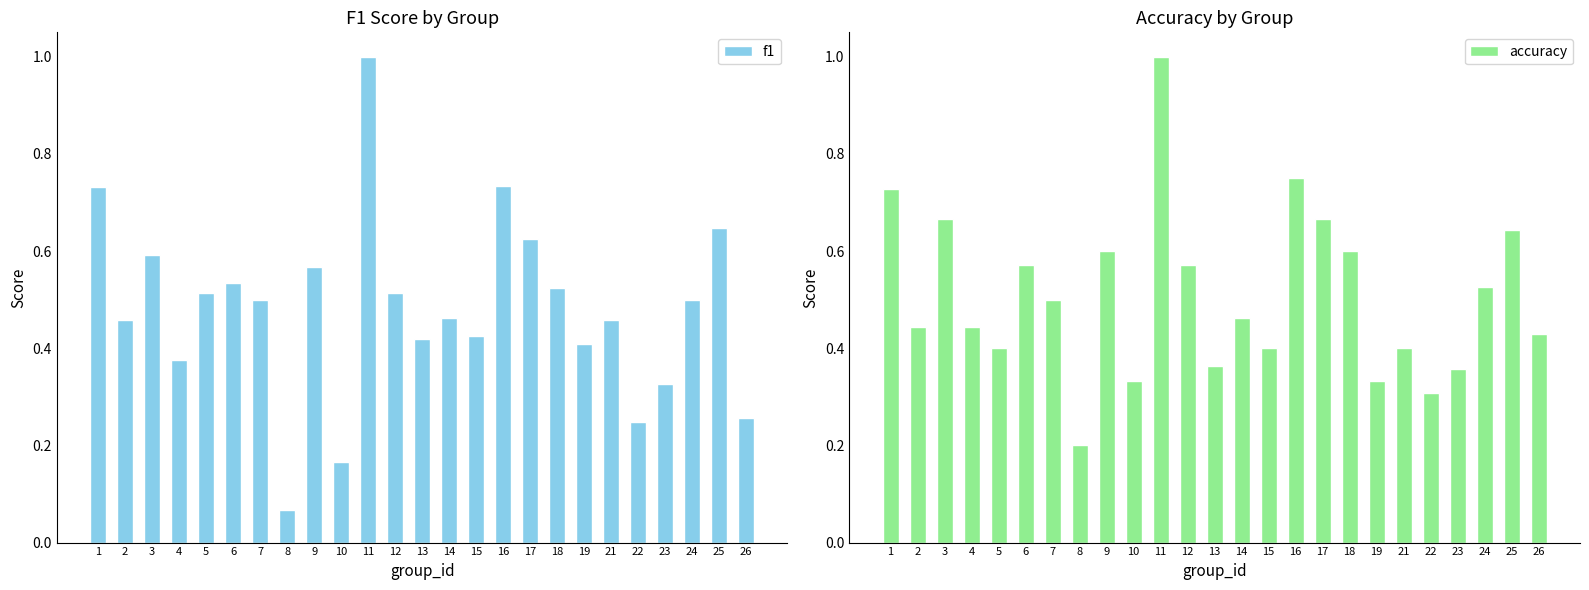

At how many categories does at least one series exceed 0?

25